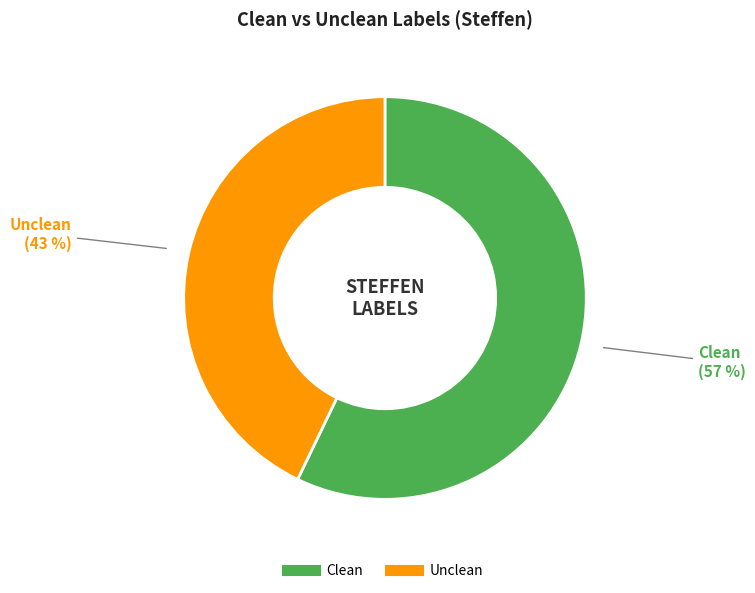

To the nearest percent, what portion does Clean represent?

57%